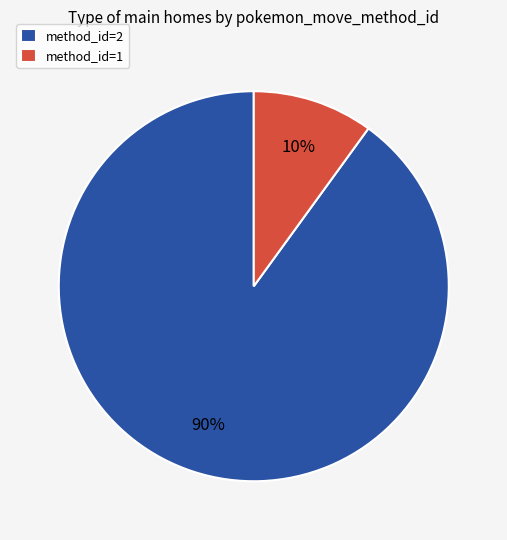

The method_id=1 slice represents 10% of the pie. True or false?

True